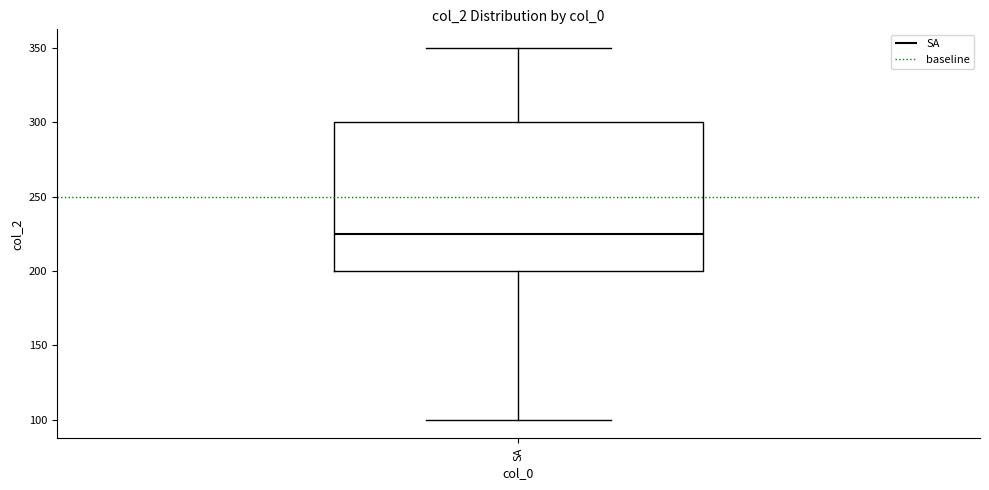

Where does the median line of the box for SA sit on the y-axis? The values are not printed on the chart, so give them approximately, as read against the axis.

225